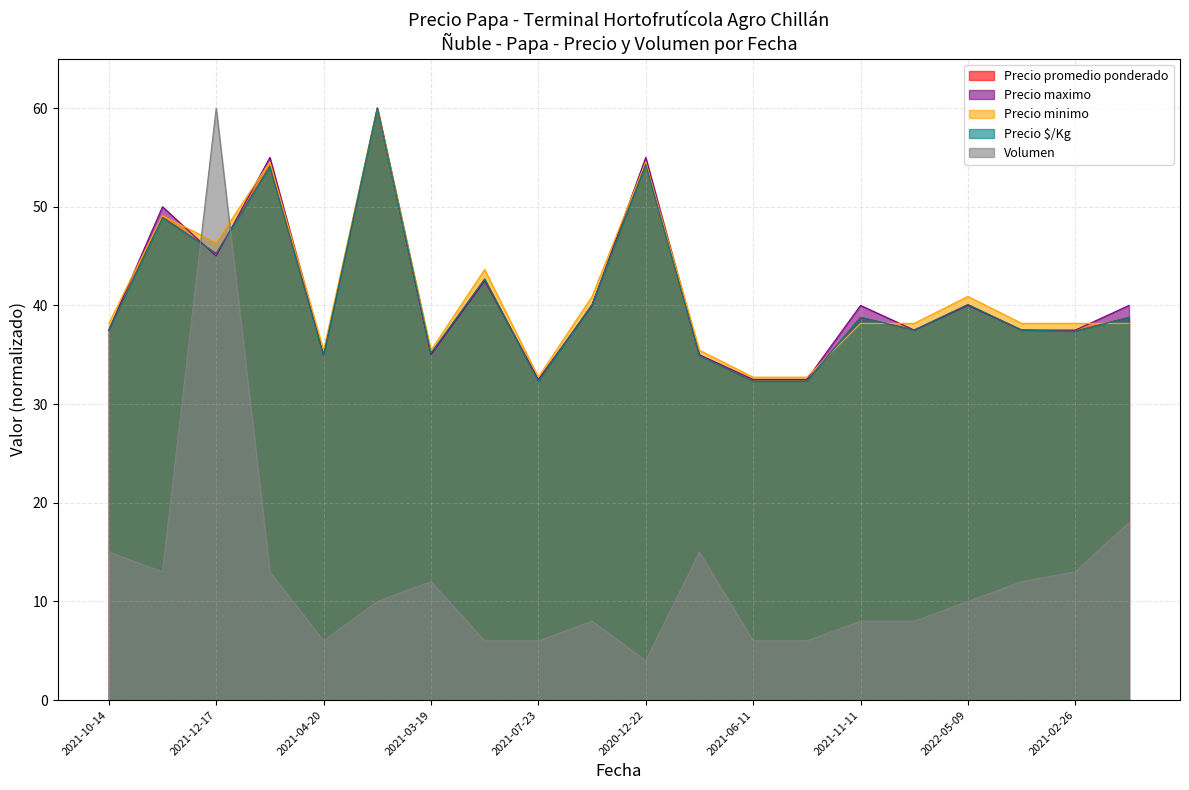

In Precio $/Kg, how many points are higher than both neighbors (excluding endpoints)?

7